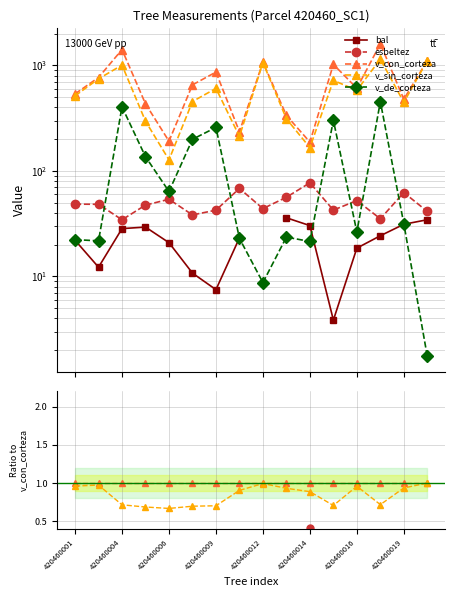

What is the value of the bal point at the 7th from the left?

7.5